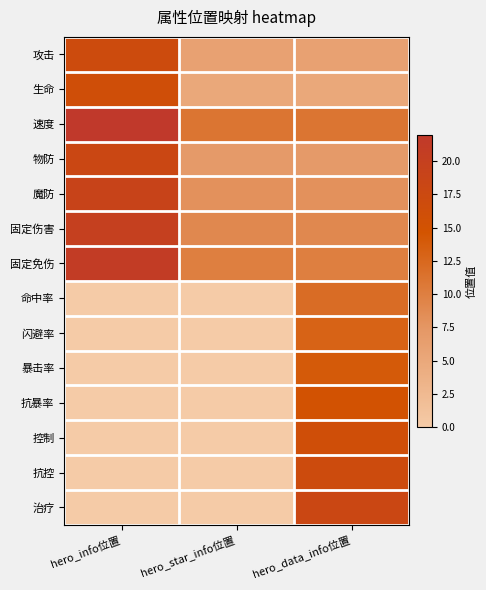

At which category is the sum across all series the highest?

hero_data_info位置